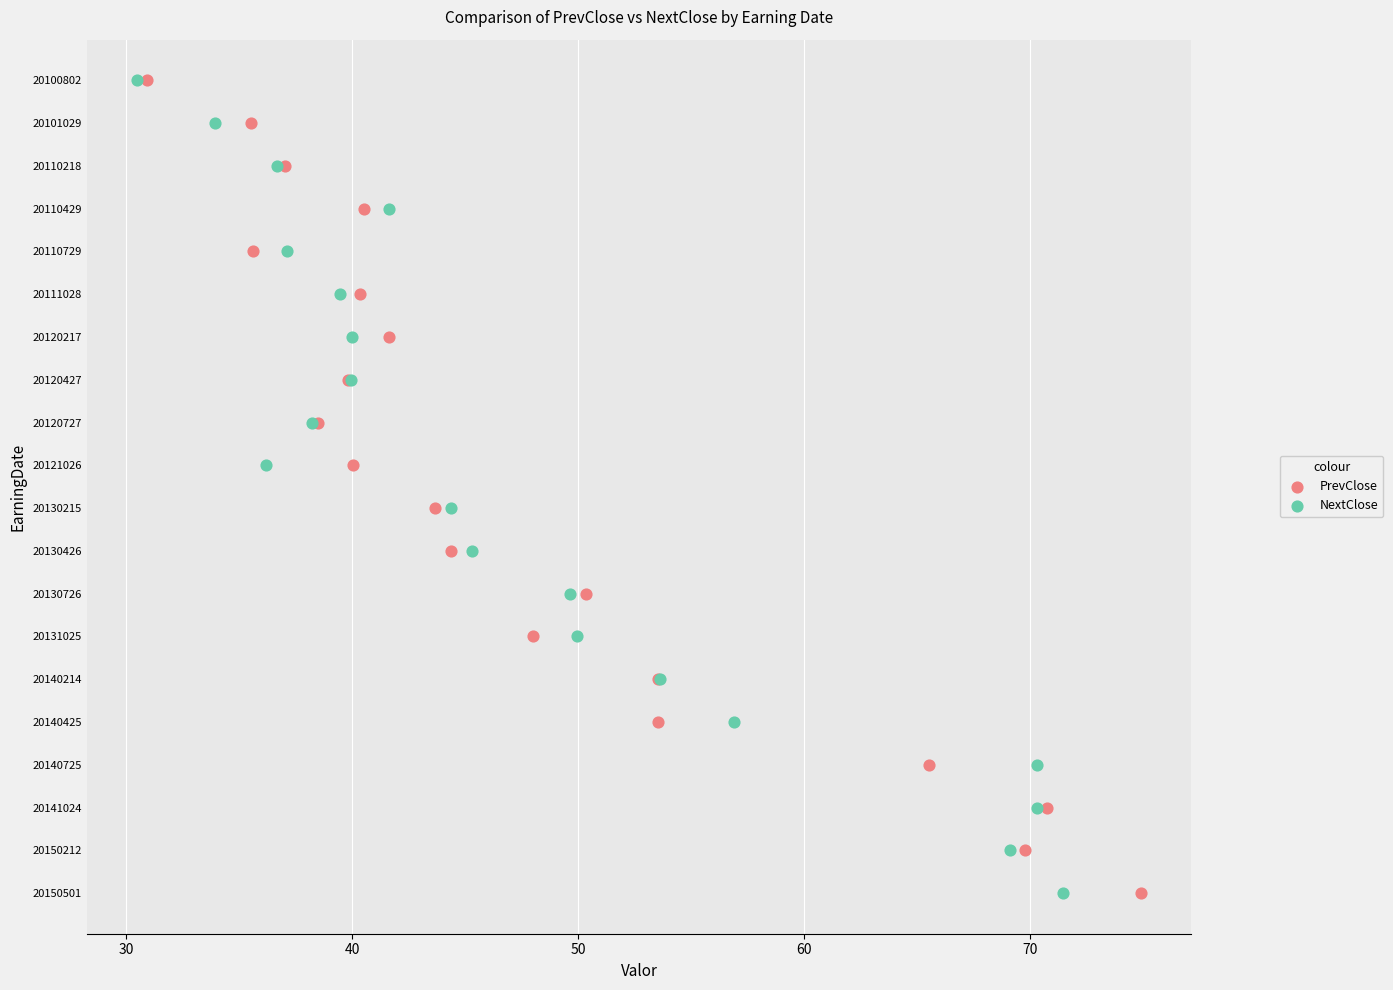

Which series contains the lowest Y value?

PrevClose